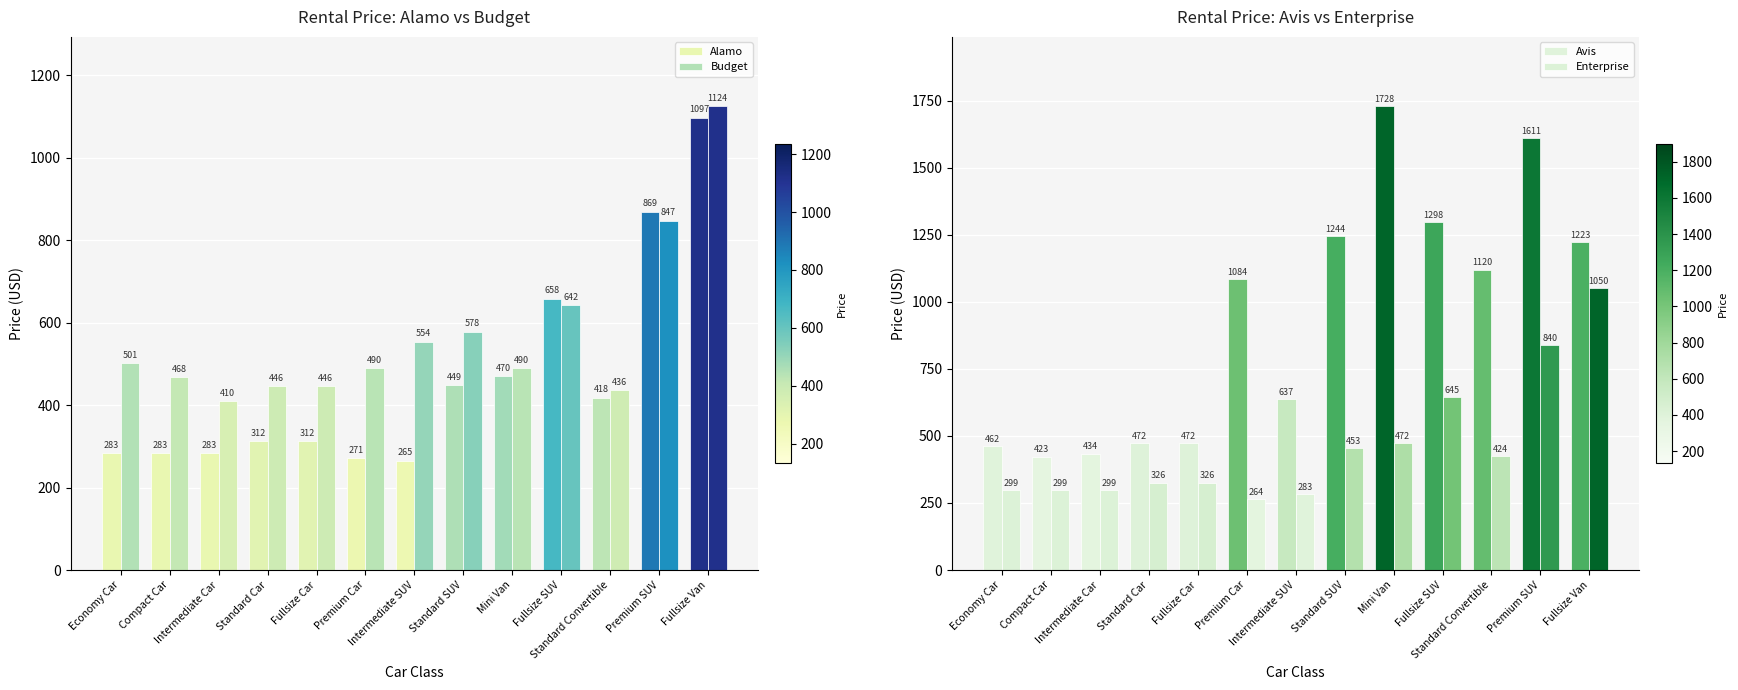

What is the difference between the second highest and second lowest values in the Budget series?

411.0